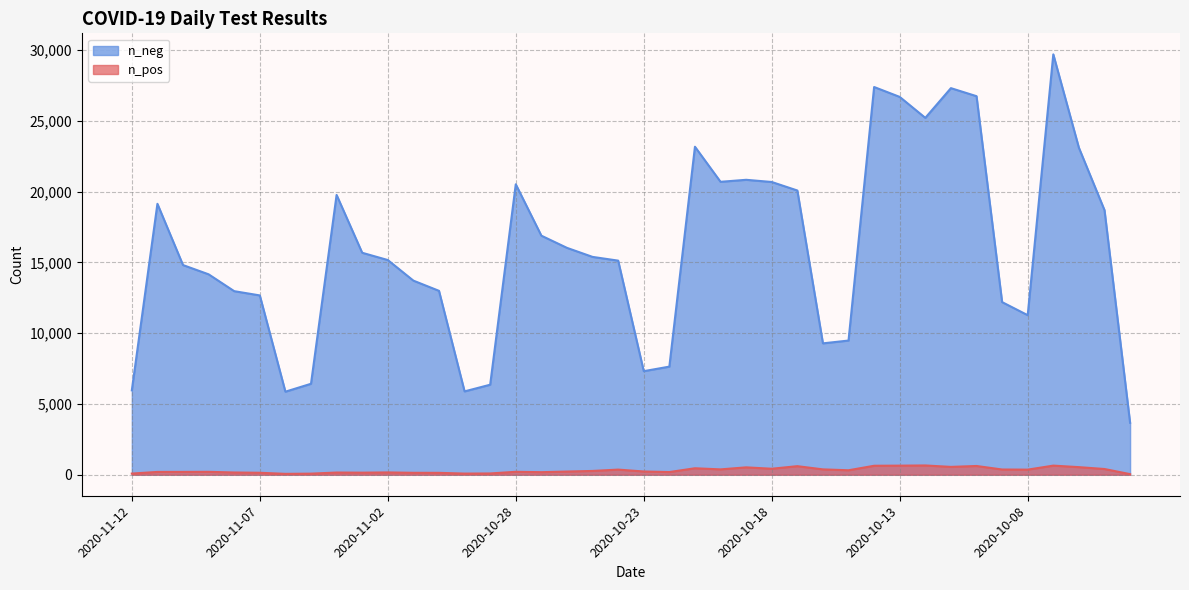

What is the greatest value displayed?

29710